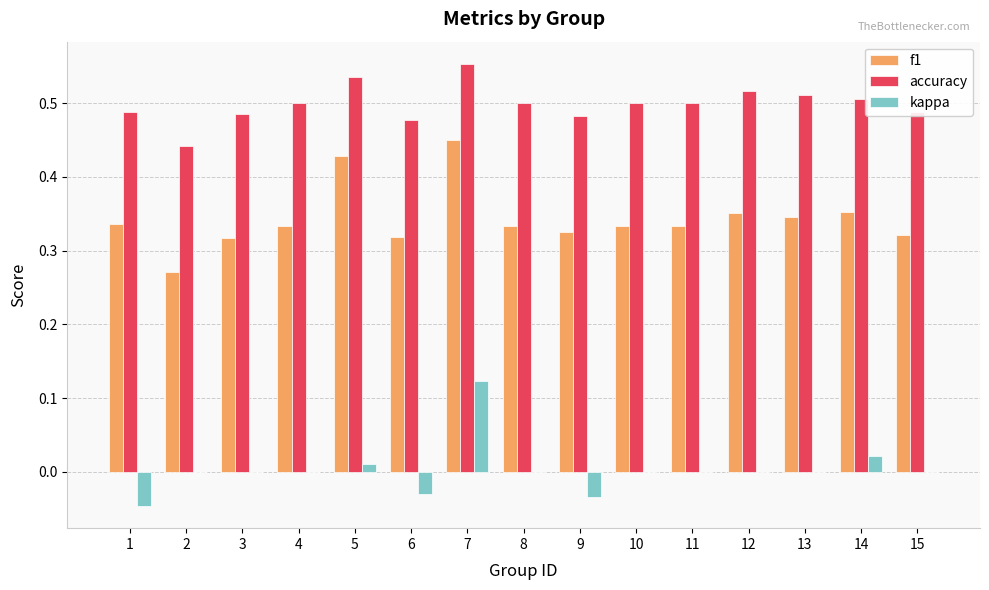

How many f1 values are between 0 and 1?

15